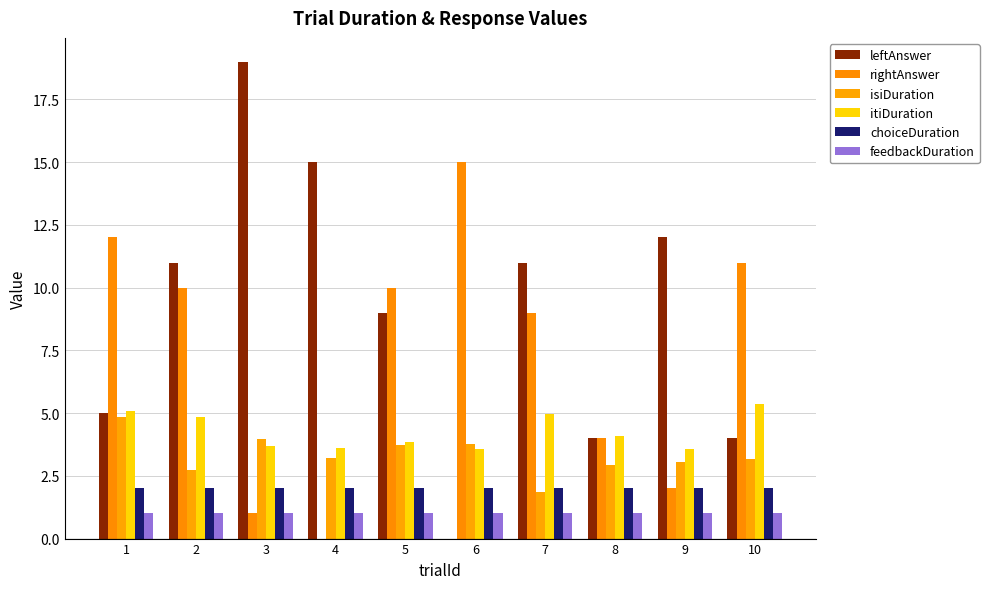

Are the bars grouped side by side (vs. stacked)?

Yes